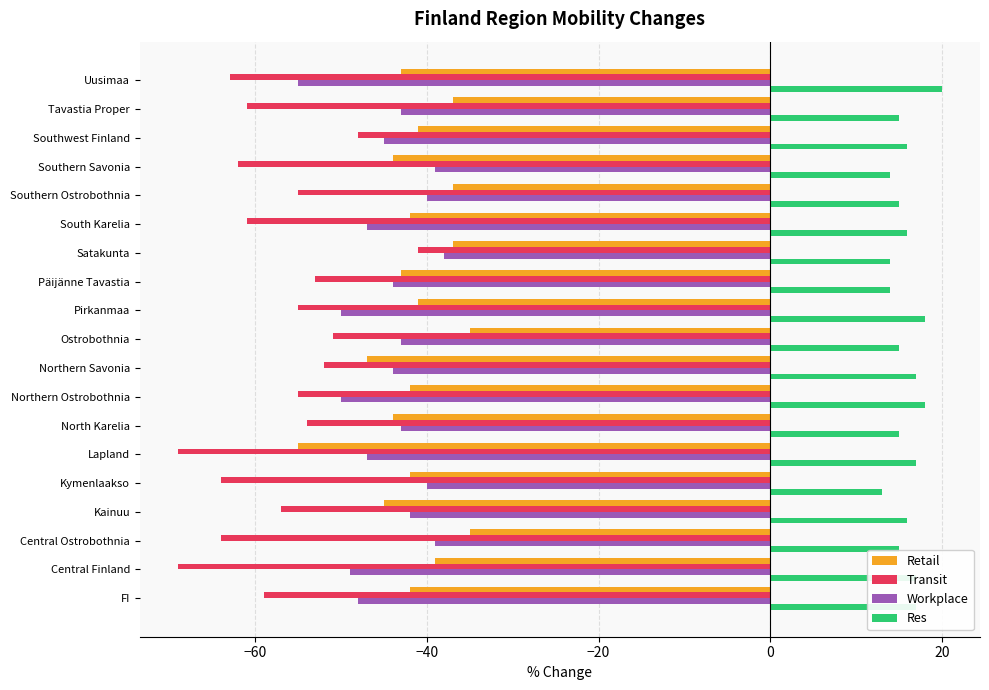

Rank the series by their maximum value, from lowest to highest.

Transit, Workplace, Retail, Res